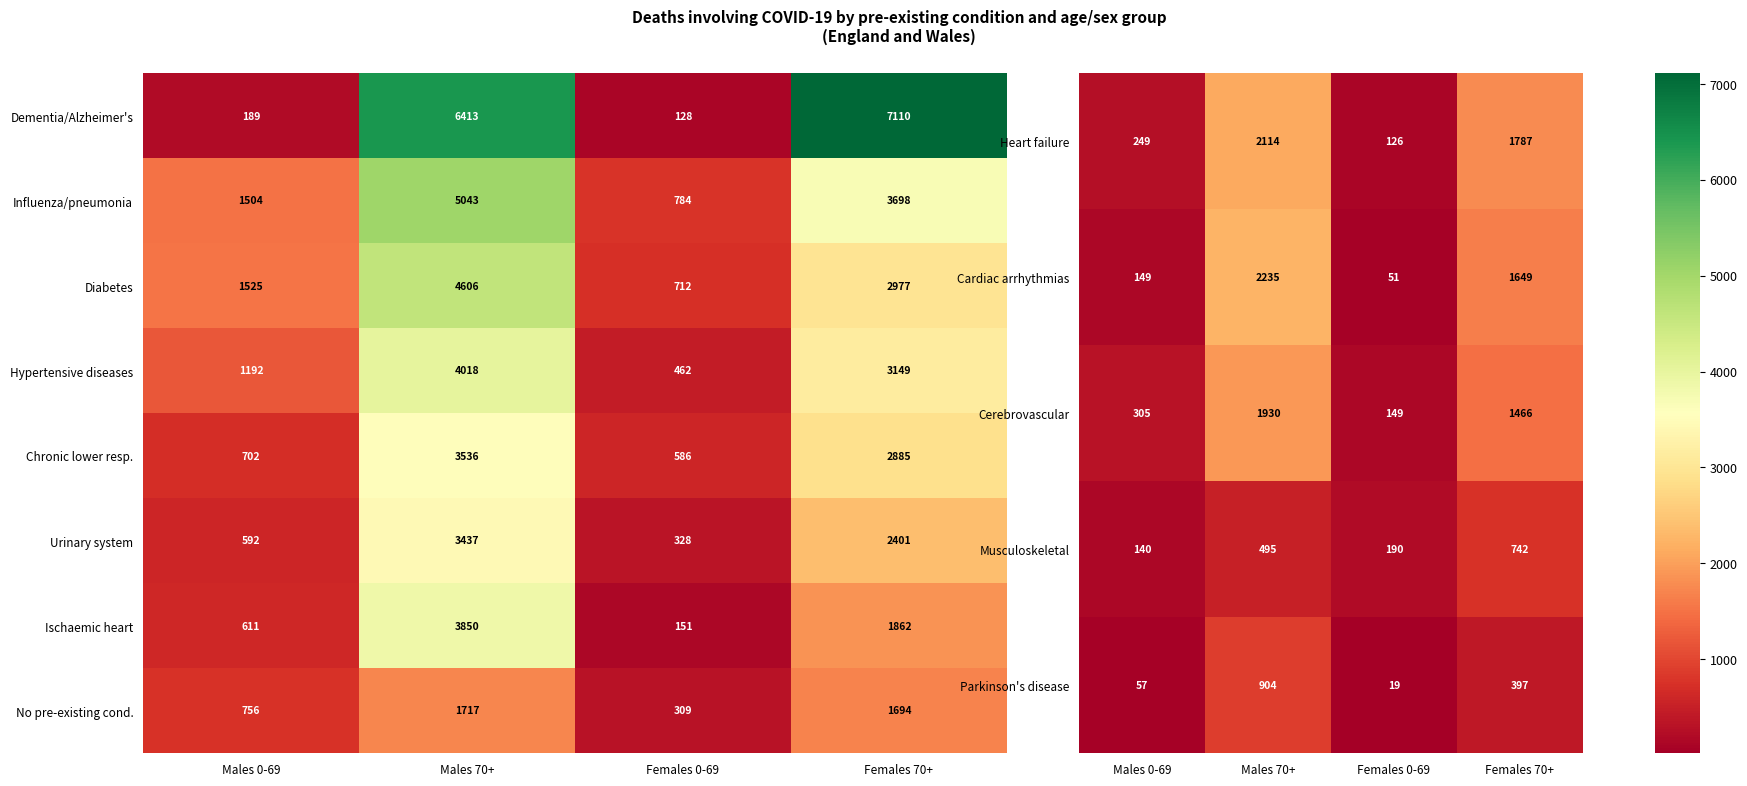

Rank the categories by Dementia/Alzheimer's value from lowest to highest.

Females 0-69, Males 0-69, Males 70+, Females 70+